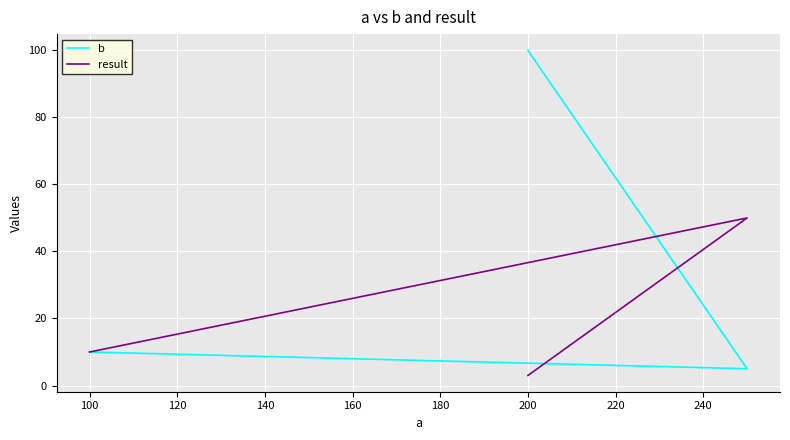

Rank the series at 100 from lowest to highest value.

b, result